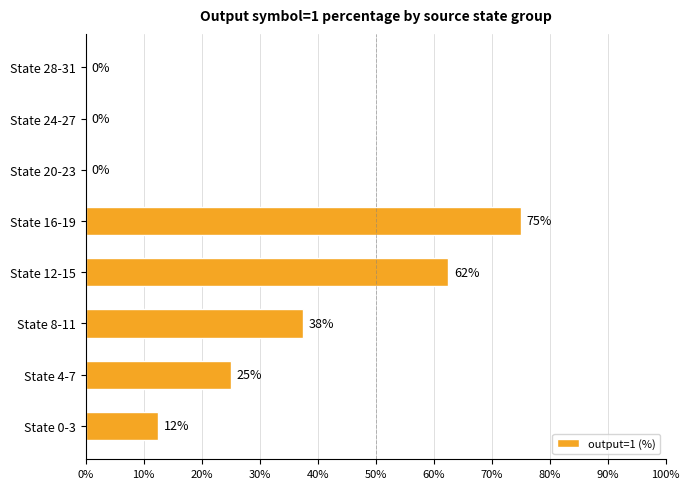

Read the value at State 8-11.

37.5